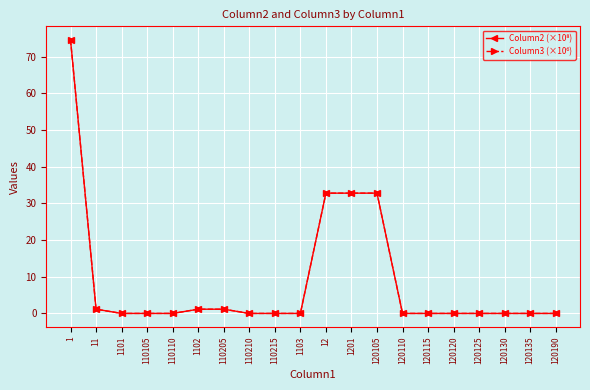

Reading left to right, list all the values displayed in this chart.

Column2 (×10⁸): 1=74.5	11=1.2	1101=0.0	110105=0.0	110110=0.0	1102=1.1	110205=1.1	110210=0.0	110215=0.0	1103=0.0	12=32.8	1201=32.8	120105=32.8	120110=0.0	120115=0.0	120120=0.0	120125=0.0	120130=0.0	120135=0.0	120190=0.0
Column3 (×10⁶): 1=74.5	11=1.2	1101=0.0	110105=0.0	110110=0.0	1102=1.1	110205=1.1	110210=0.0	110215=0.0	1103=0.0	12=32.8	1201=32.8	120105=32.8	120110=0.0	120115=0.0	120120=0.0	120125=0.0	120130=0.0	120135=0.0	120190=0.0